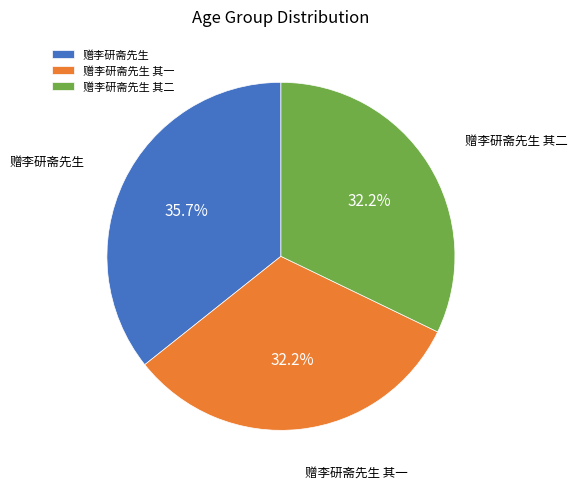

Is it true that 赠李研斋先生 其一 is 32% of the pie?

True